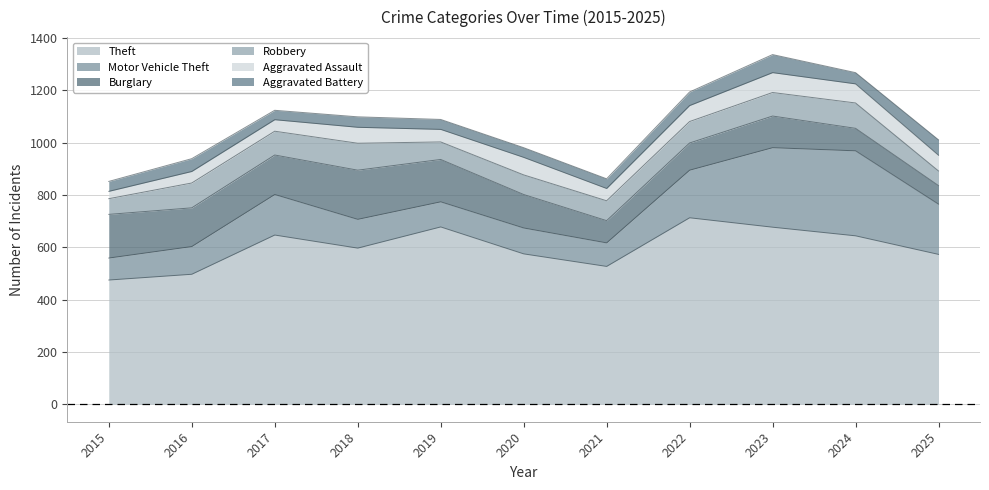

What is the sum of the Burglary values at 2017 and 2025?

222